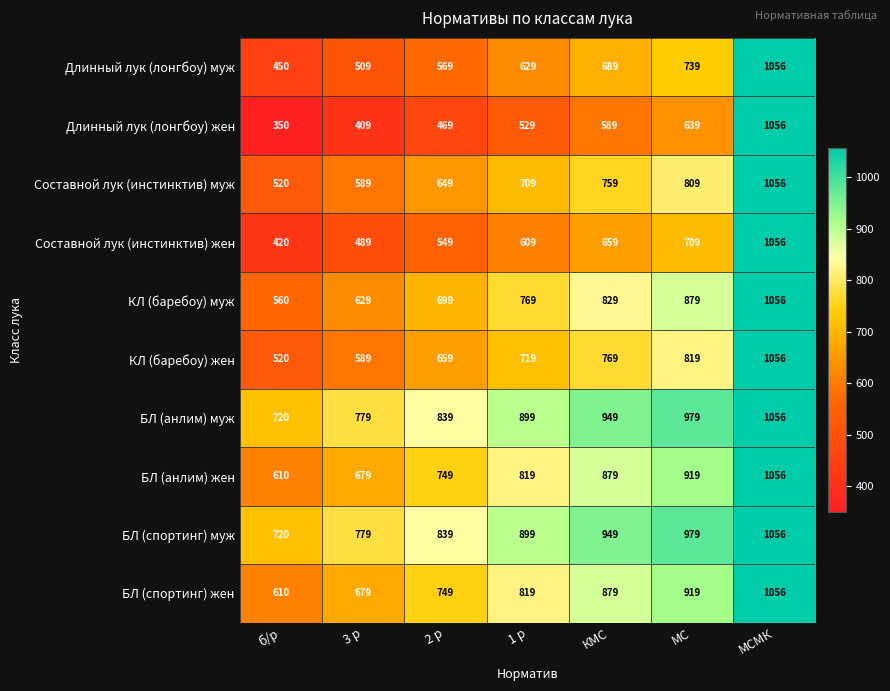

Rank the categories by БЛ (спортинг) жен value from lowest to highest.

б/р, 3 р, 2 р, 1 р, КМС, МС, МСМК